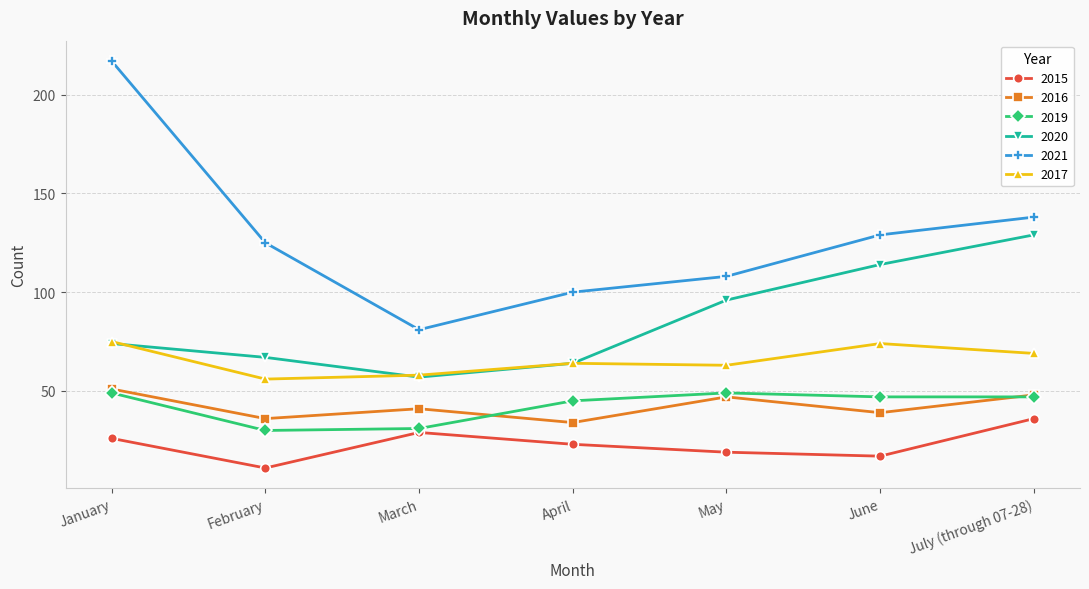

Which series has the widest spread of values?

2021